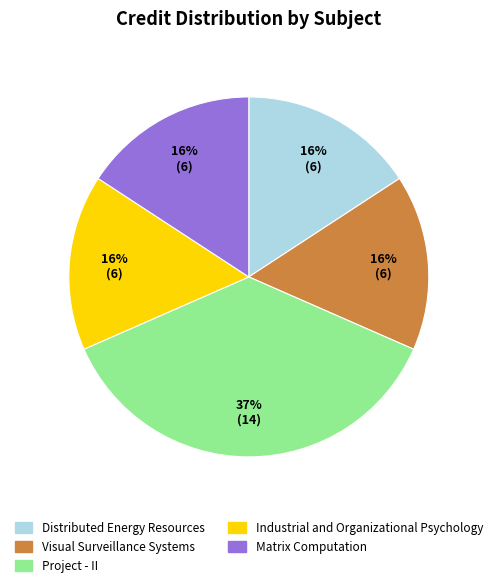

Which slice is the largest?

Project - II